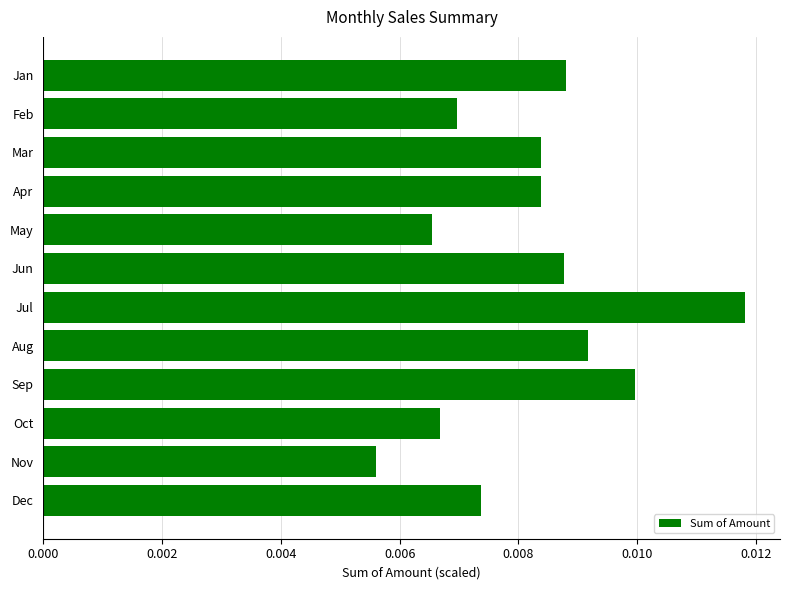

Which label corresponds to the largest value in the chart?

Jul